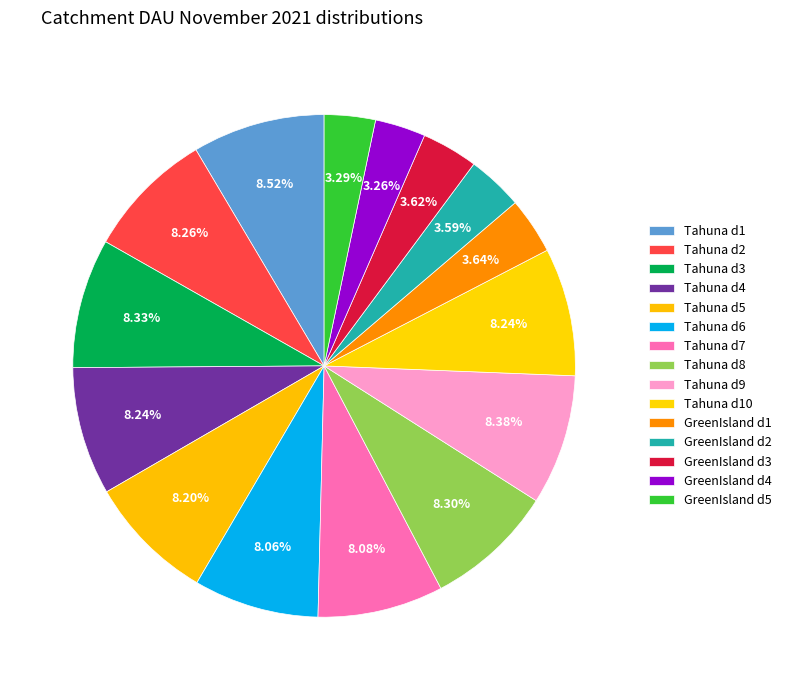

Which category has the smallest portion of the pie?

GreenIsland_4